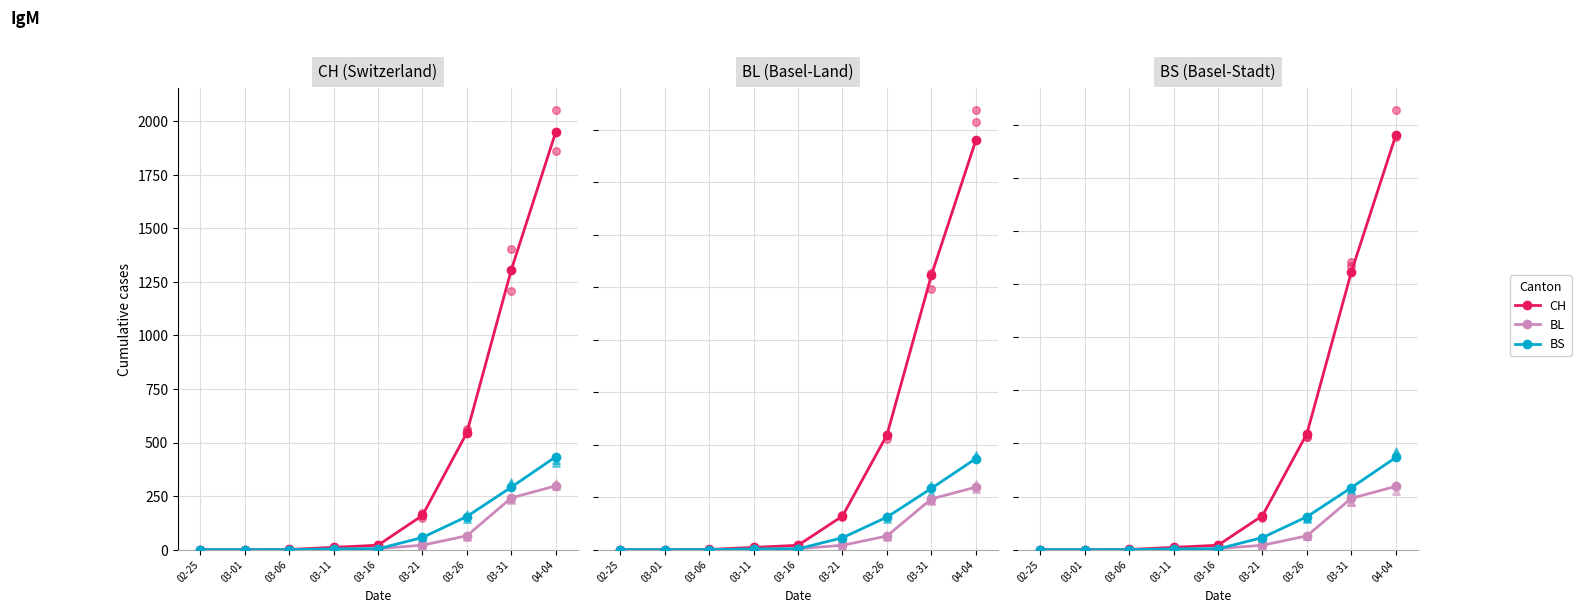

What is the total value across all series at 03-31?

1841